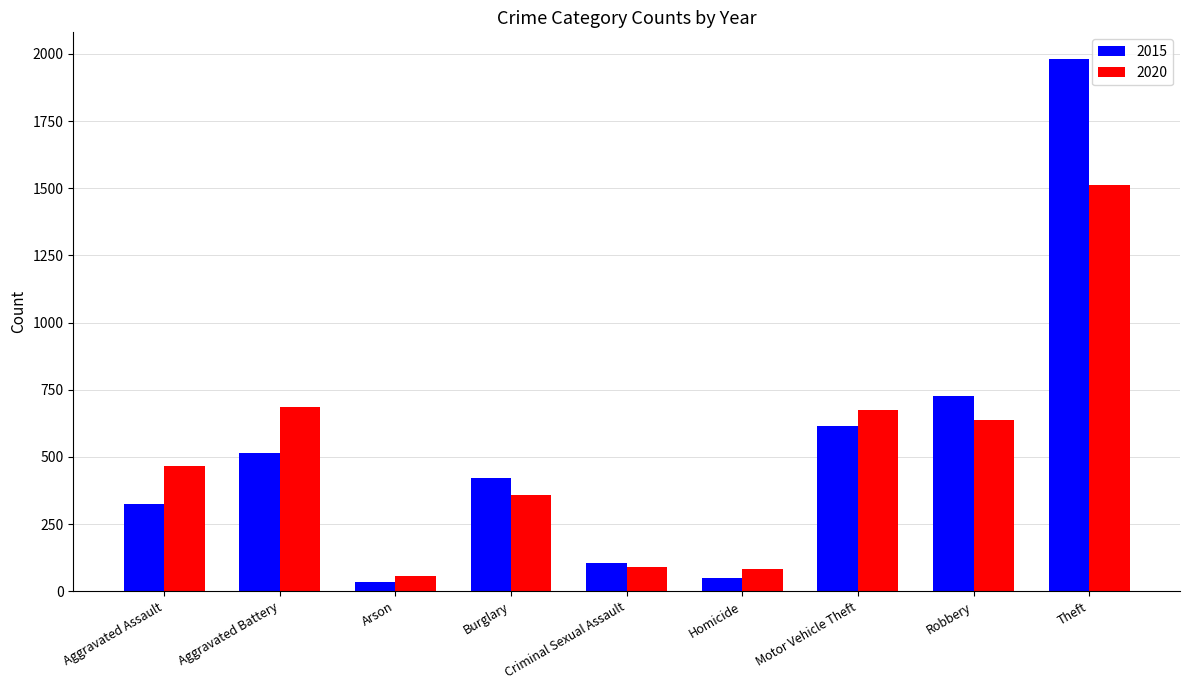

What is the value of the 2020 bar at the 9th from the left?

1512